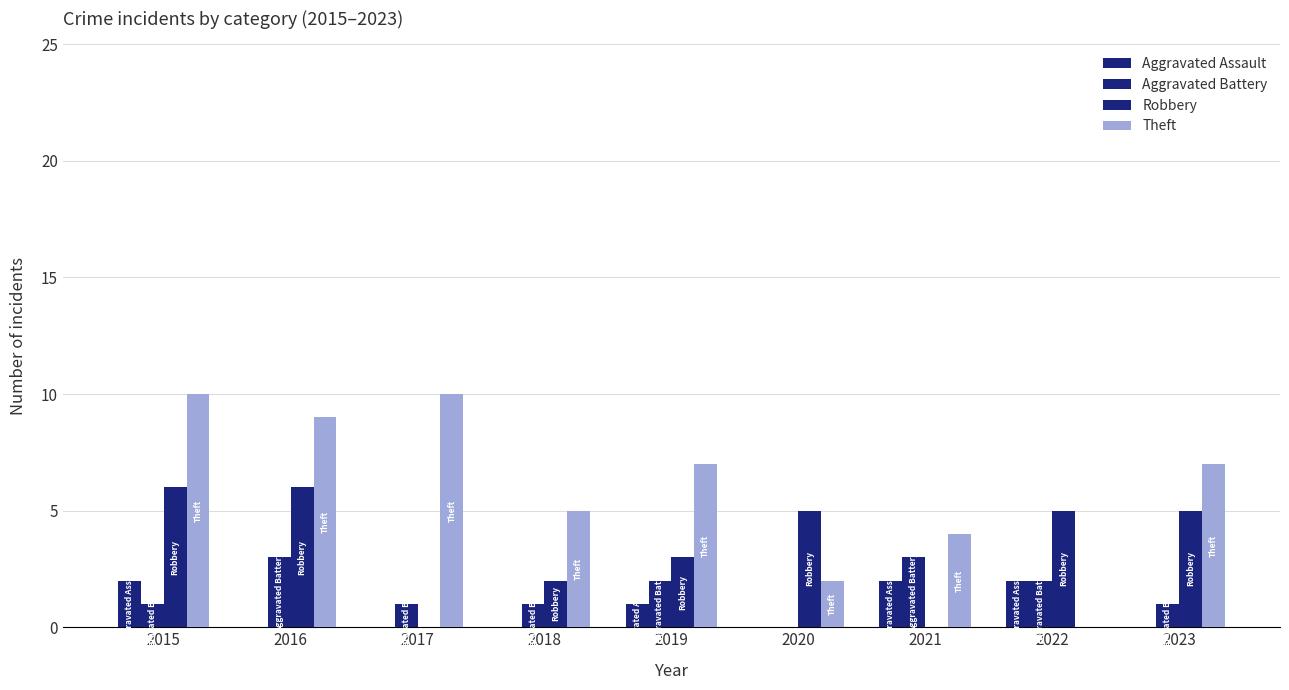

How many groups of bars are there?

9